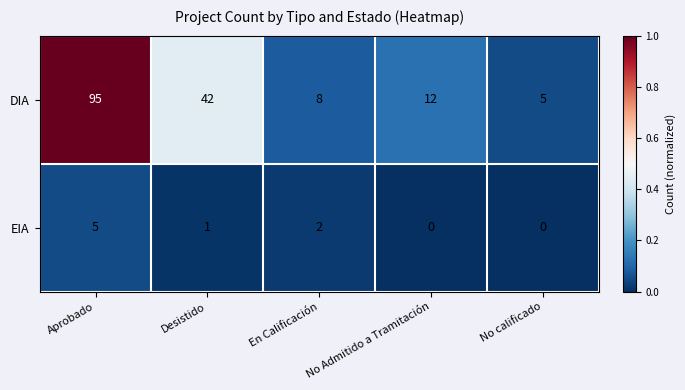

The value of EIA at En Calificación is 2. True or false?

True